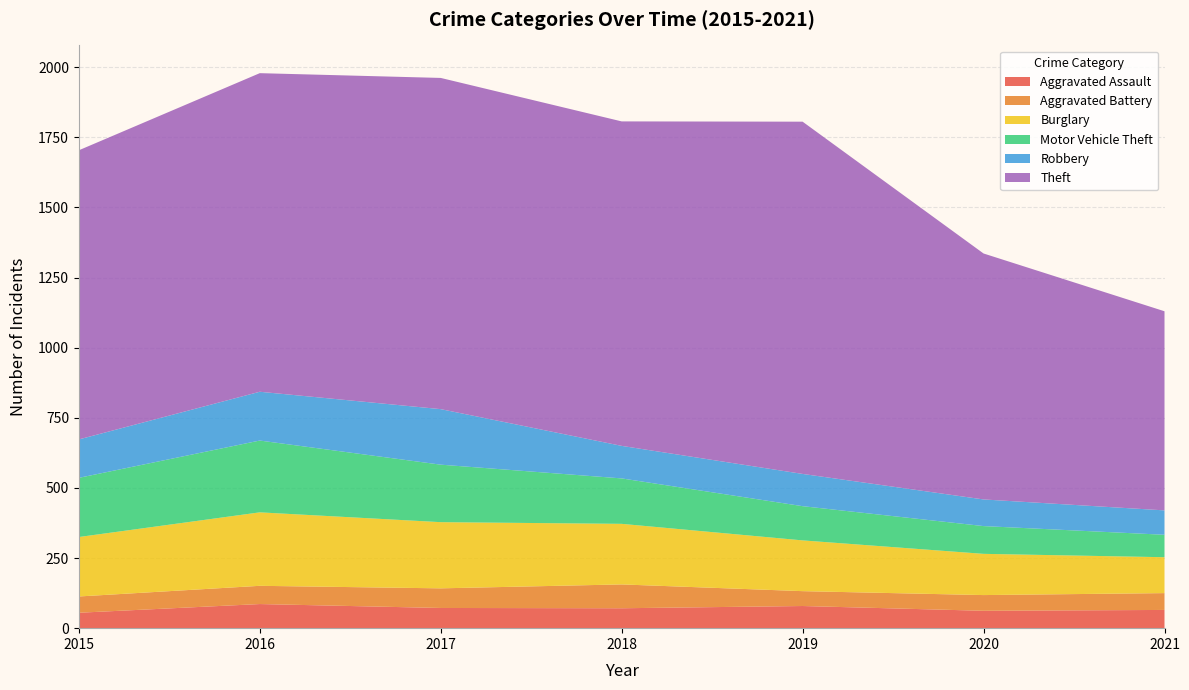

Reading left to right, transcribe all the data shown in this chart.

Aggravated Assault: 55	86	72	71	79	62	65
Aggravated Battery: 58	65	70	85	53	56	60
Burglary: 212	262	236	216	181	147	128
Motor Vehicle Theft: 211	256	205	162	122	99	80
Robbery: 137	174	198	116	115	95	87
Theft: 1031	1136	1181	1157	1256	877	710